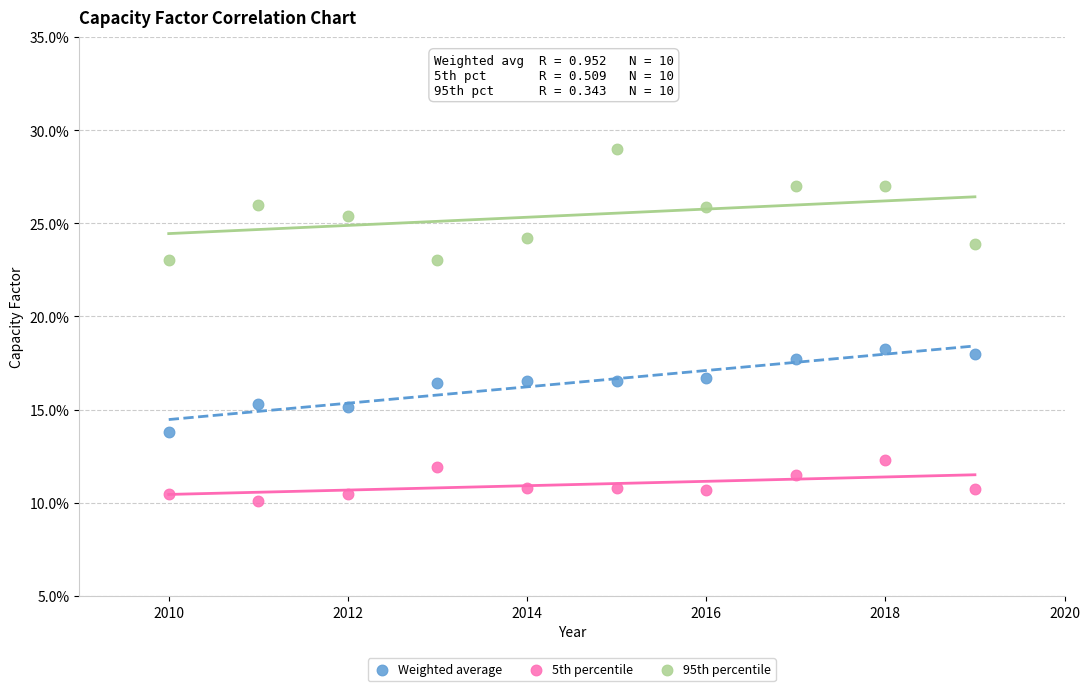

What are all the series names shown in the legend?

Weighted average, 5th percentile, 95th percentile